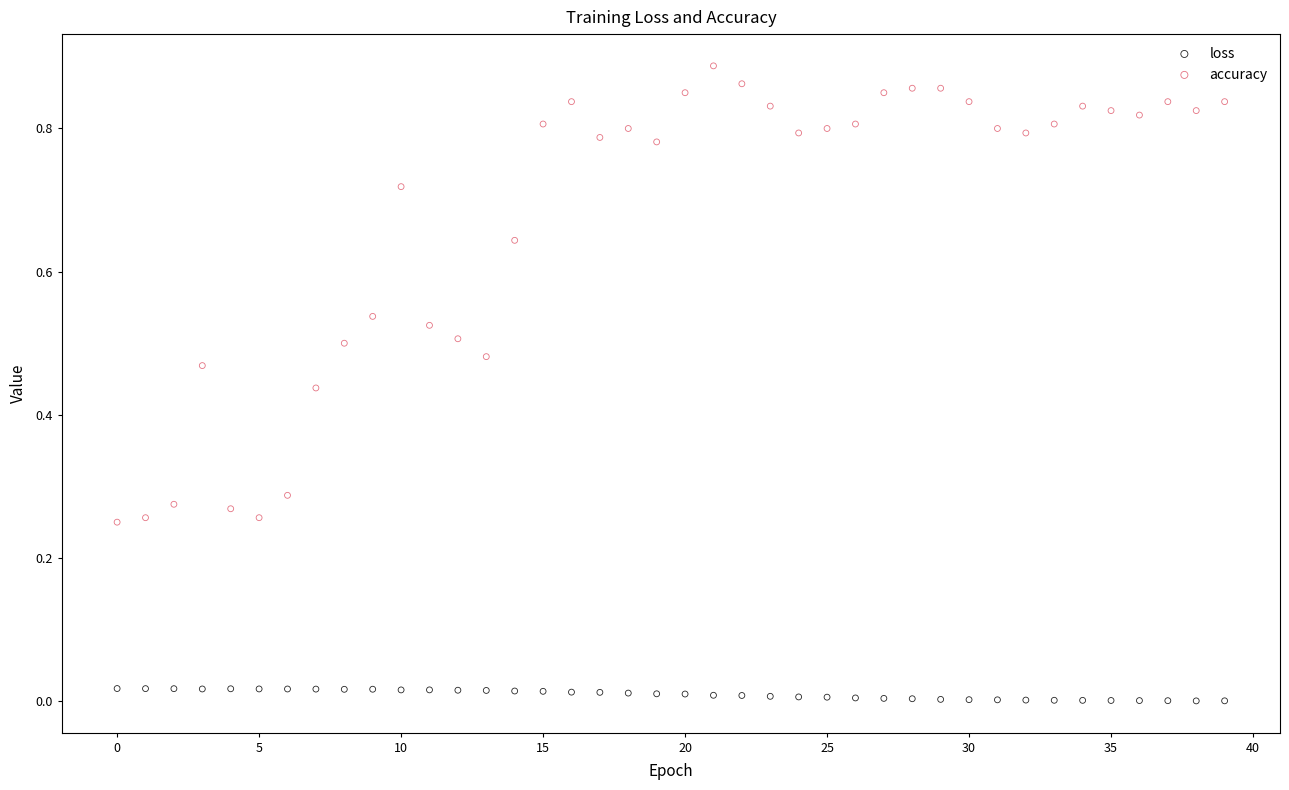

Which series contains the highest Y value?

accuracy